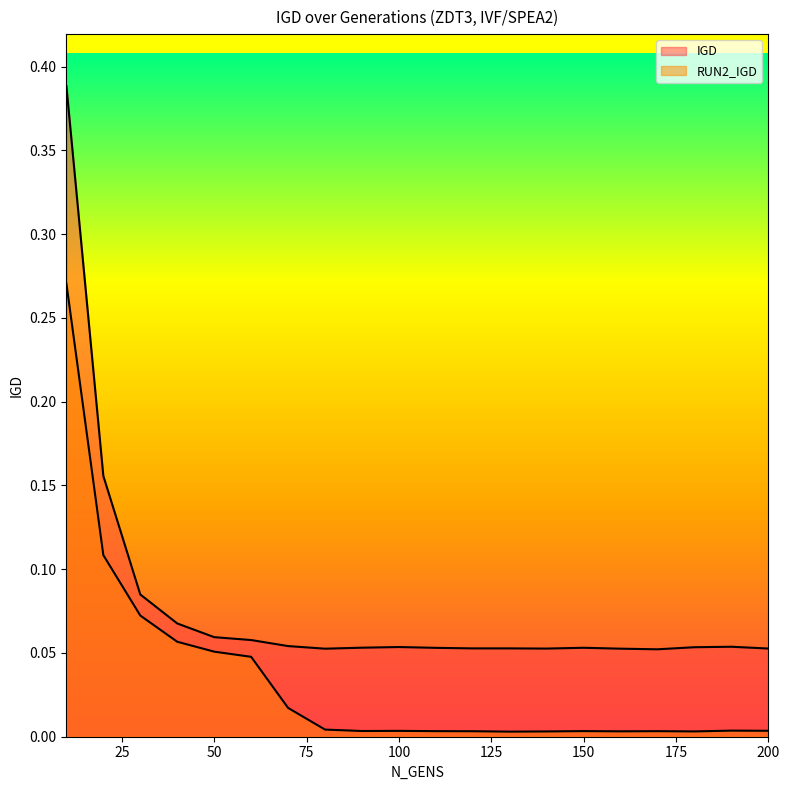

How many interior local peaks does the IGD series have?

4